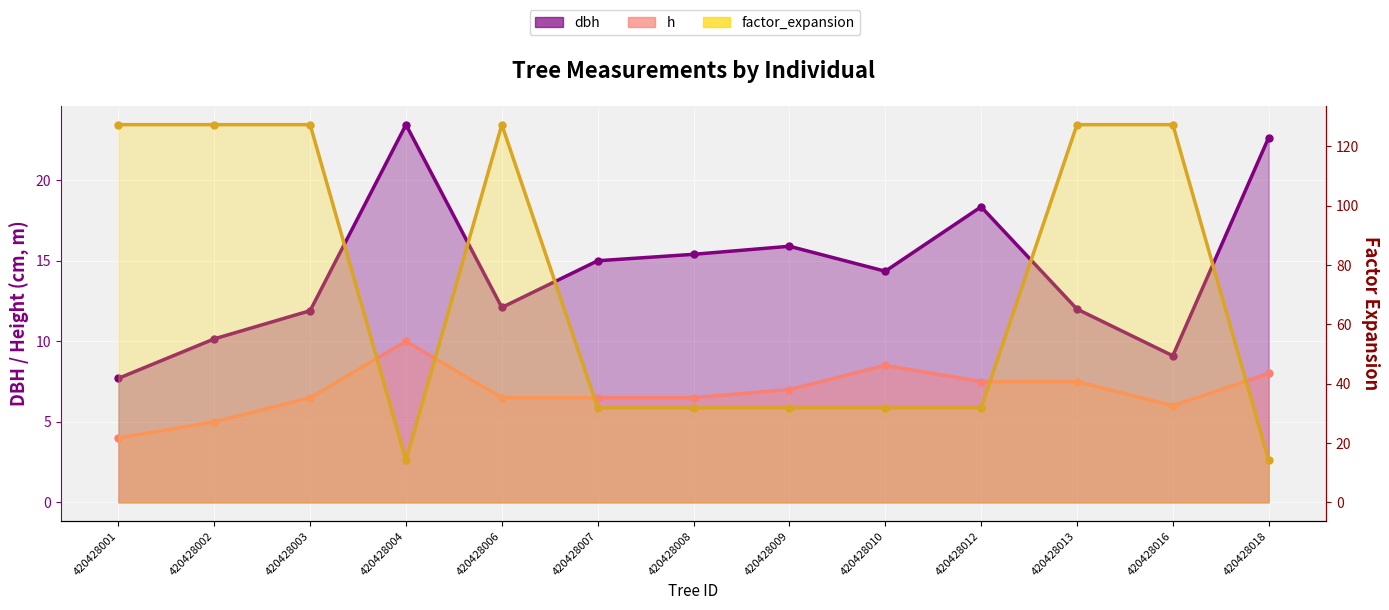

How many data points in factor_expansion are less than 31?

2